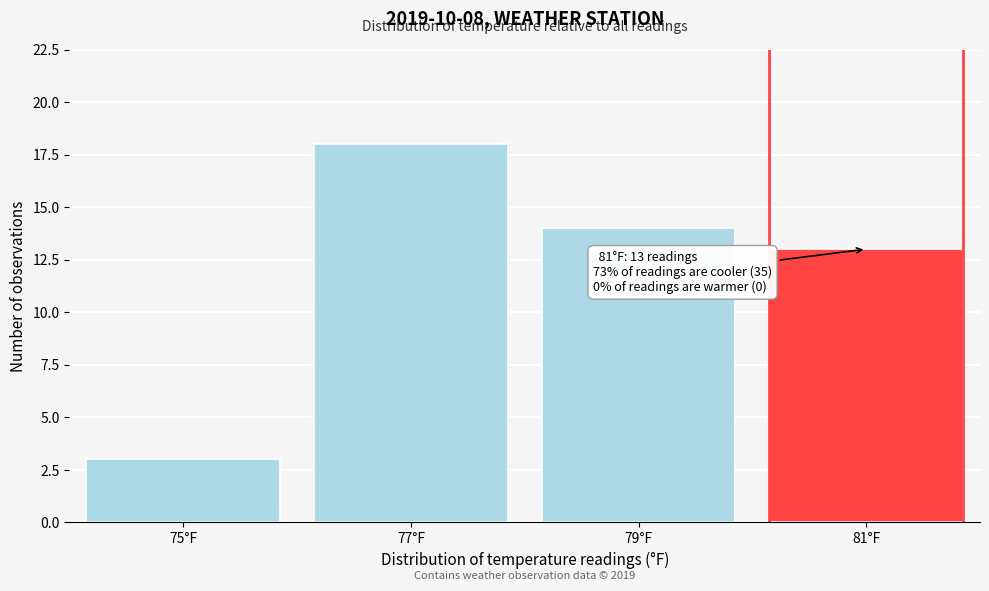

Reading left to right, extract all data points from this chart.

75°F=3	77°F=18	79°F=14	81°F=13